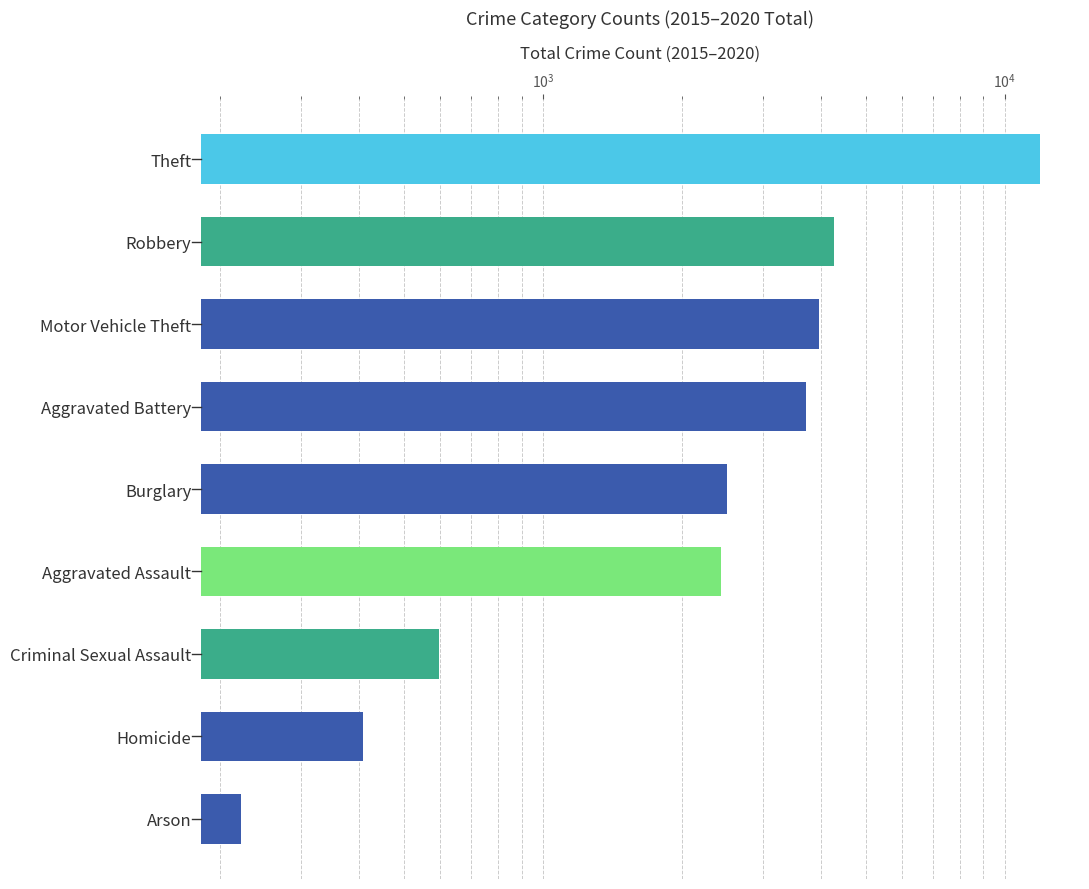

What is the approximate value at Arson?

222